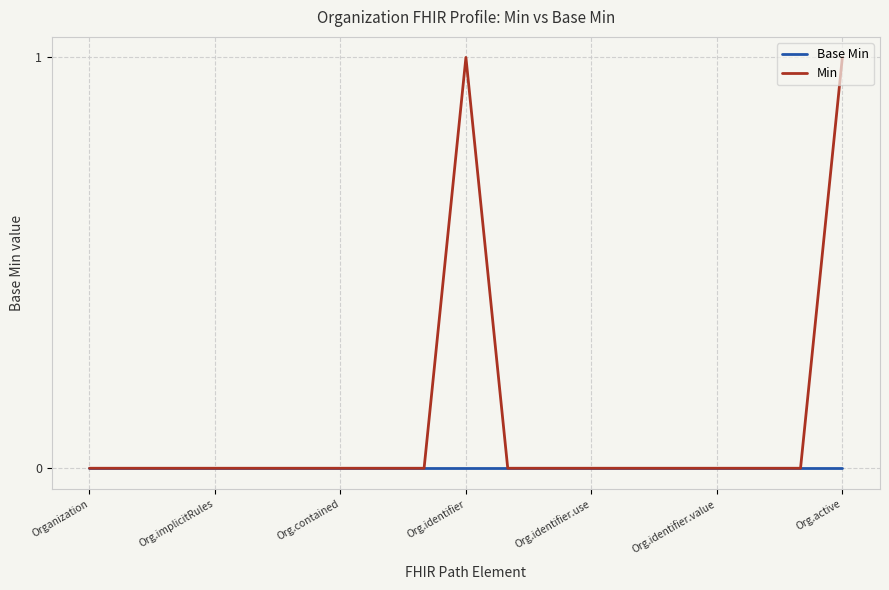

Rank the series by their maximum value, from lowest to highest.

Base Min, Min